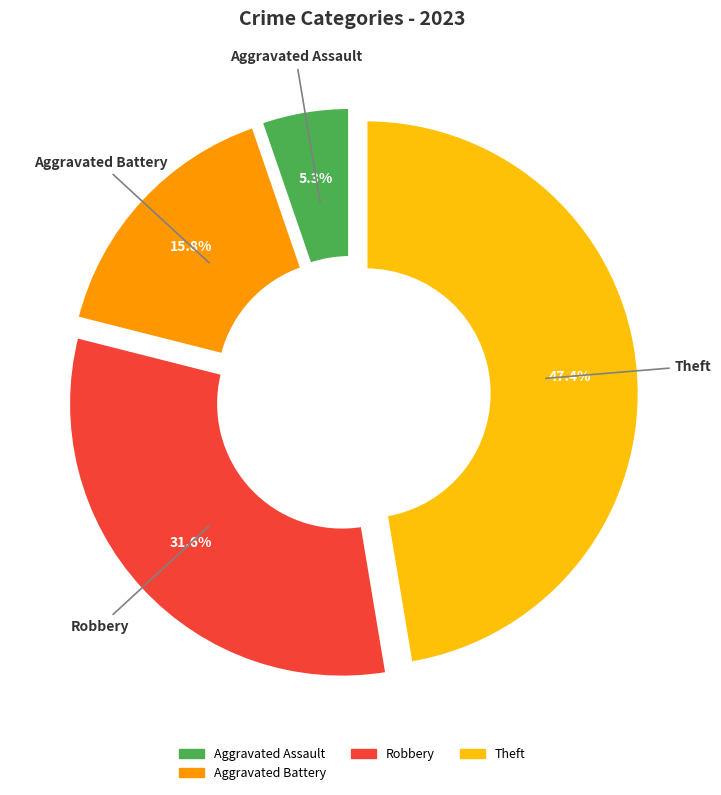

How many slices are in this pie chart?

4